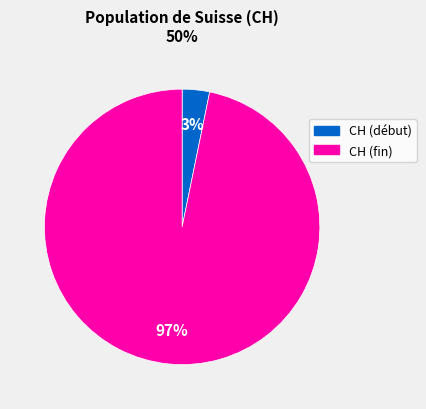

To the nearest percent, what is the difference between the largest and smallest slice percentages?

94%